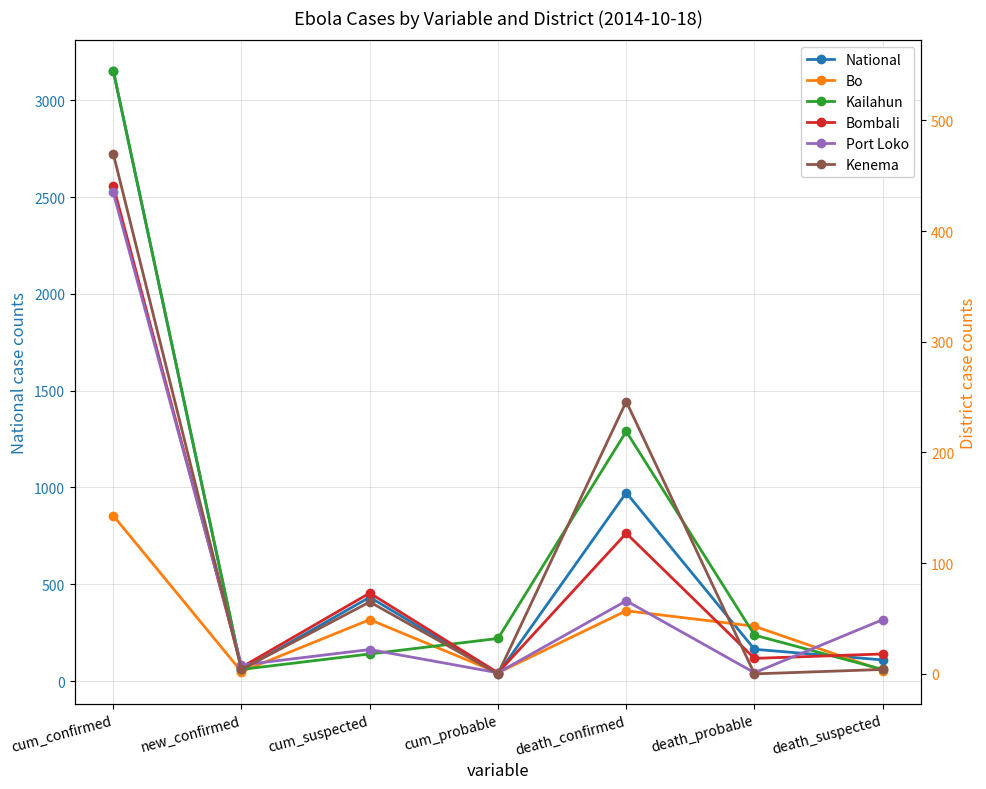

What are all the series names shown in the legend?

National, Bo, Kailahun, Bombali, Port Loko, Kenema